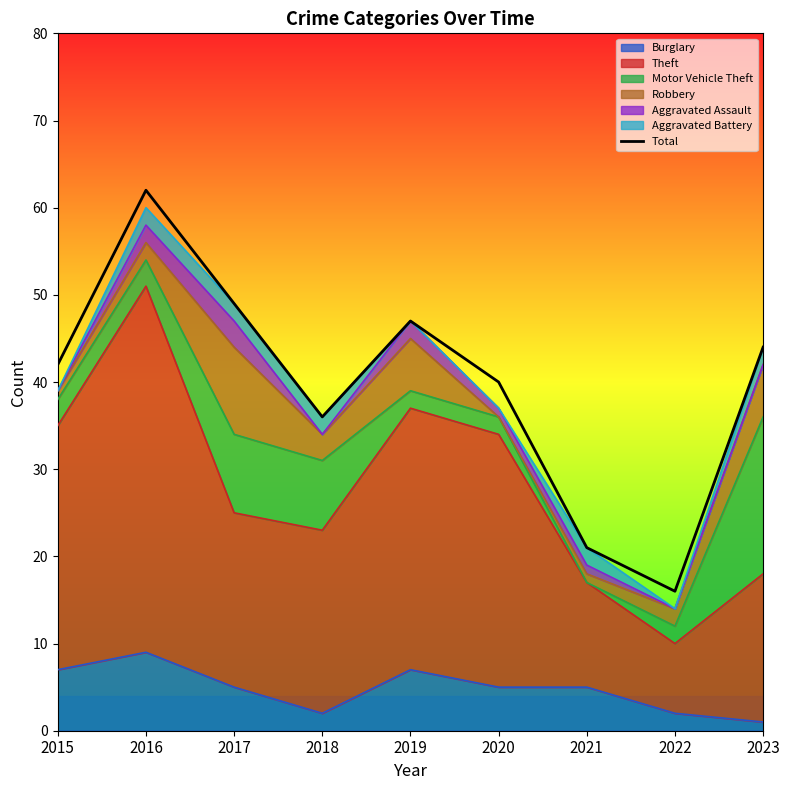

How many values exceed 42?

4